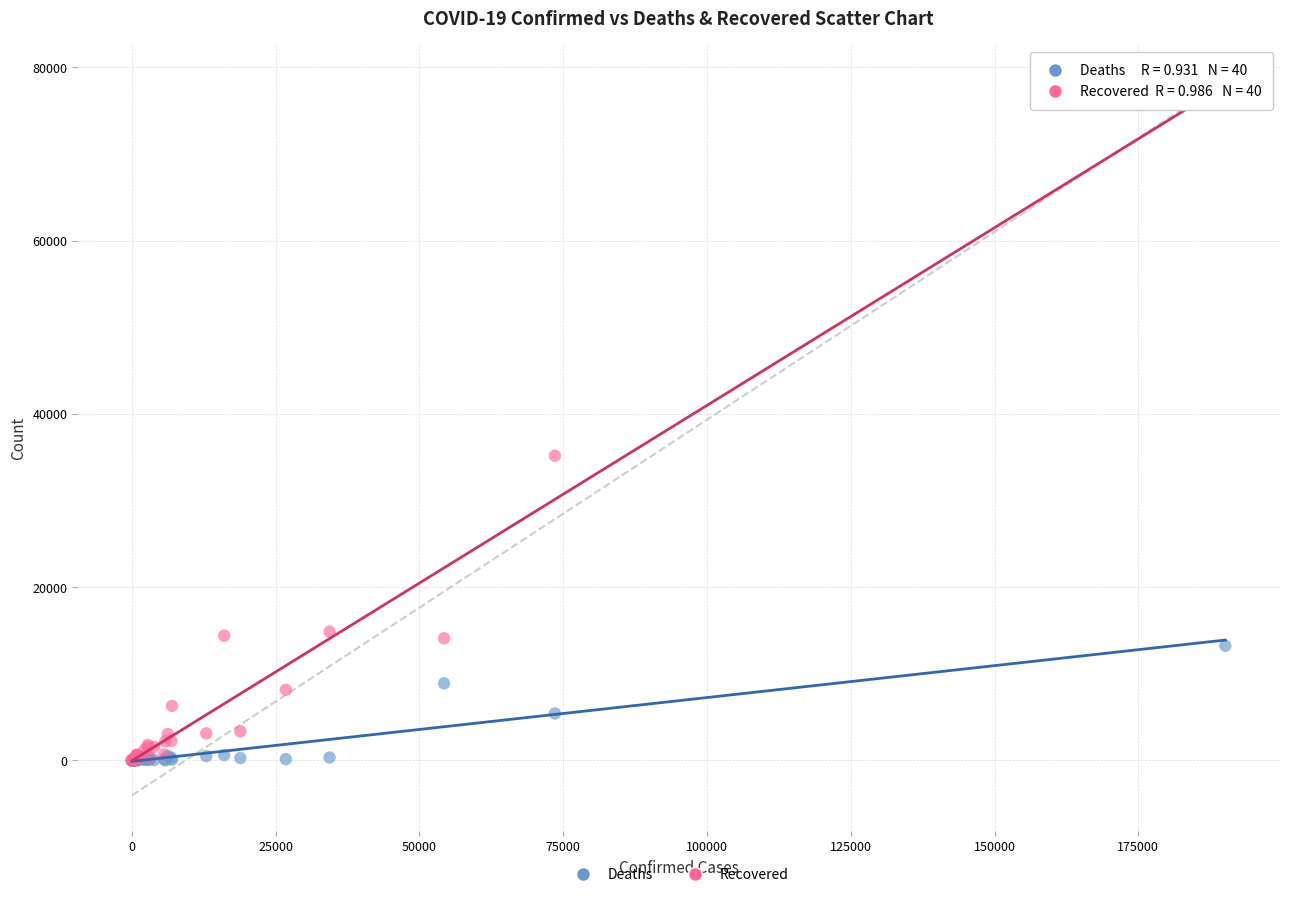

In the Recovered series, what Y value is closest to 39214?

35177